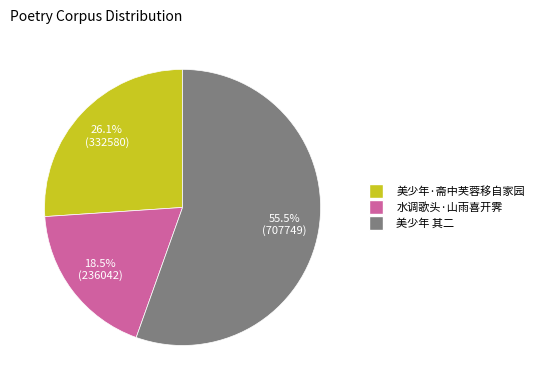

Is there any slice that represents more than half of the pie?

Yes